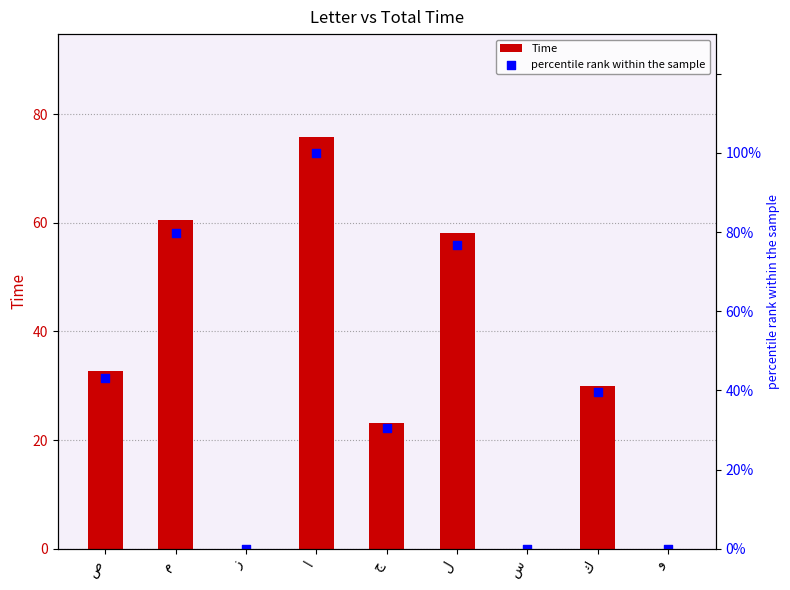

At which category is the sum across all series the highest?

ا